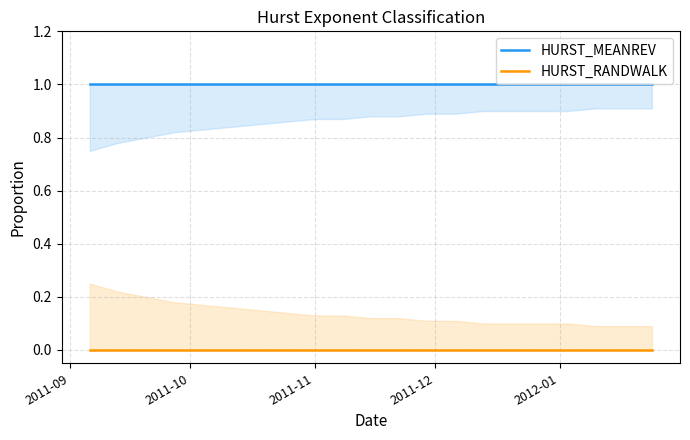

What is the sum of the HURST_MEANREV values at 2012-01 and 2011-10?

2